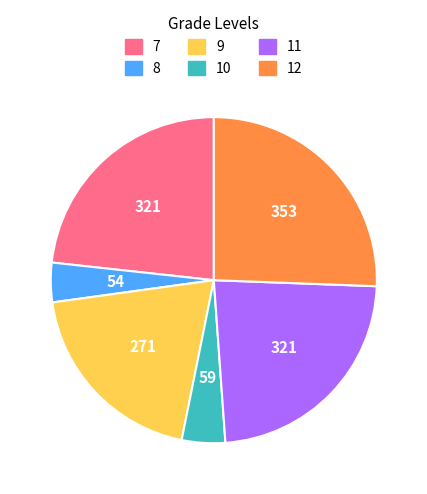

Which category has the biggest portion of the pie?

12